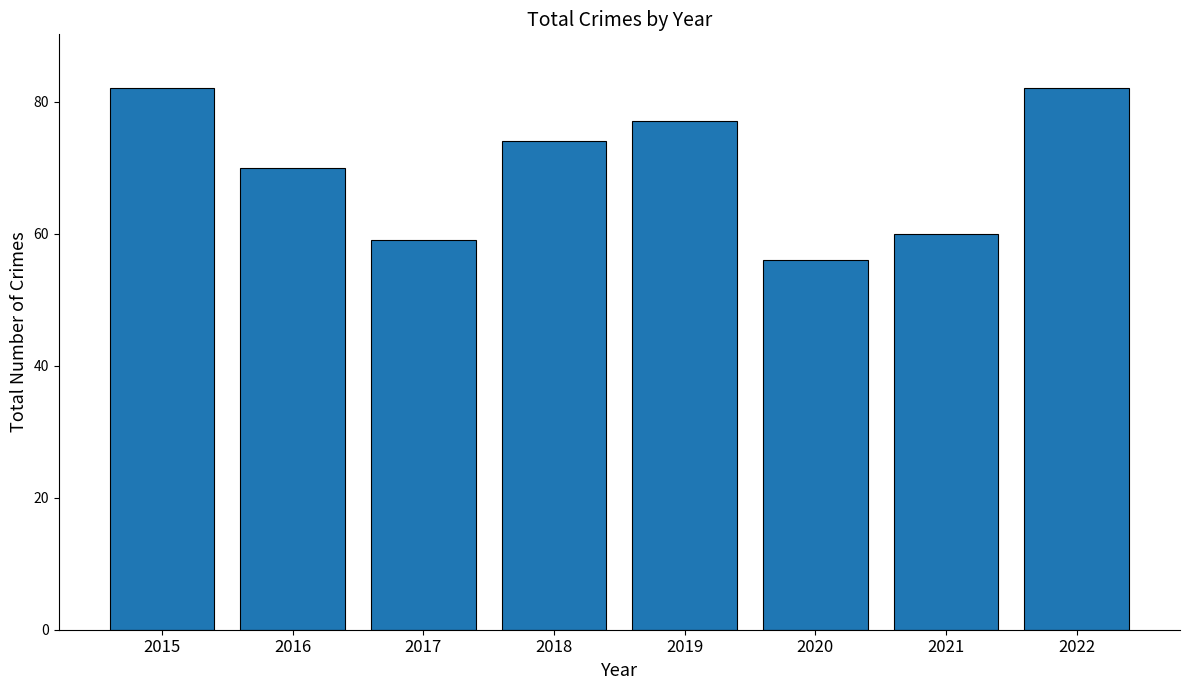

Which has a higher value, 2021 or 2020?

2021